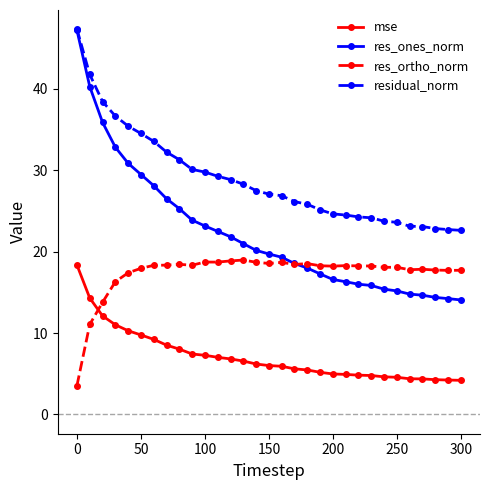

True or false: mse and residual_norm cross at least once.

False